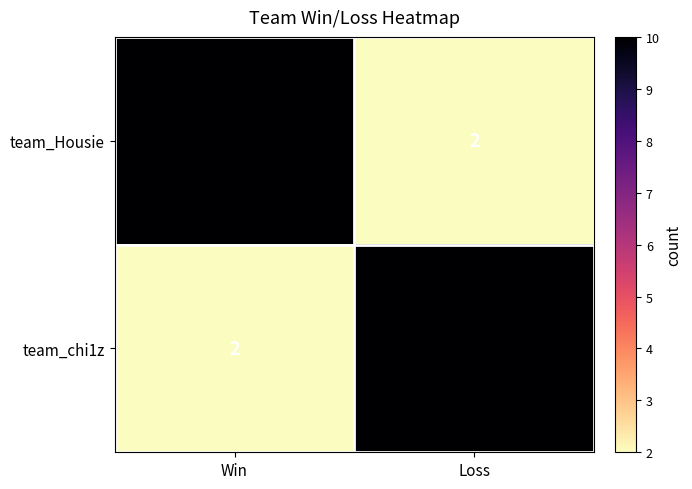

Is it true that team_chi1z equals 1 at Win?

False